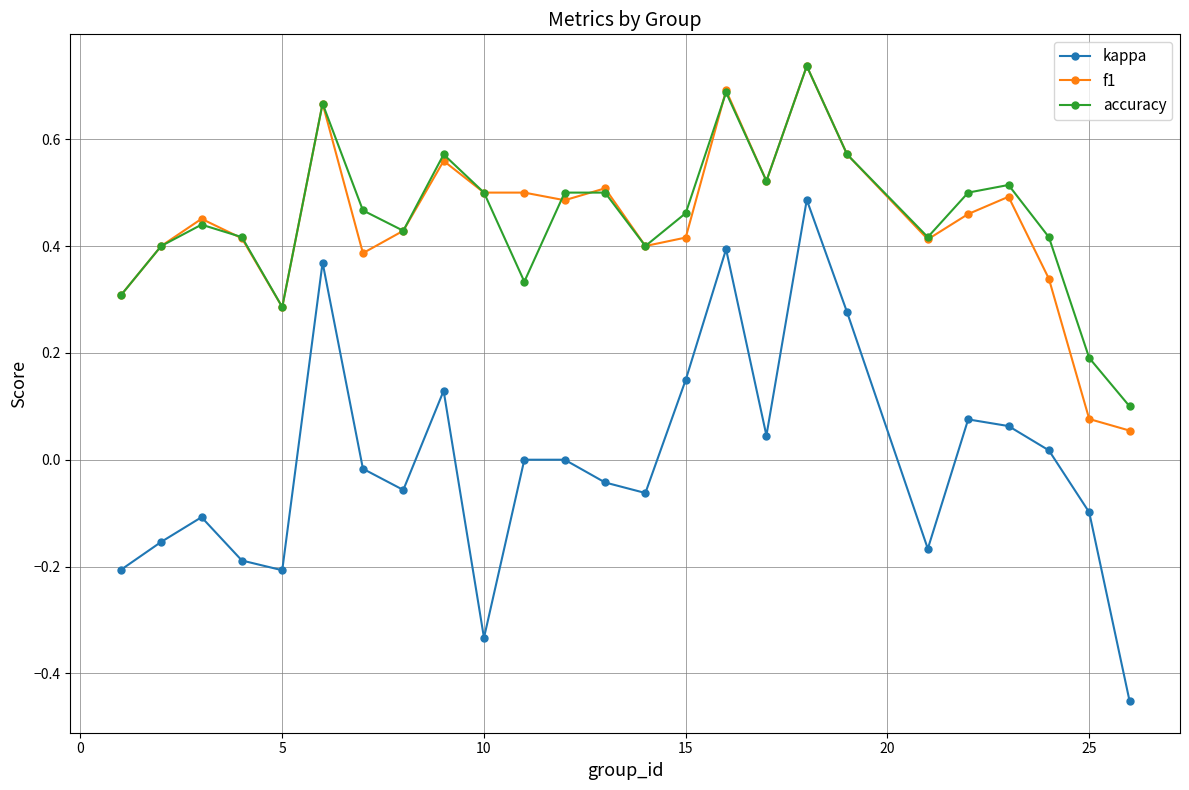

True or false: kappa and accuracy intersect in this chart.

False